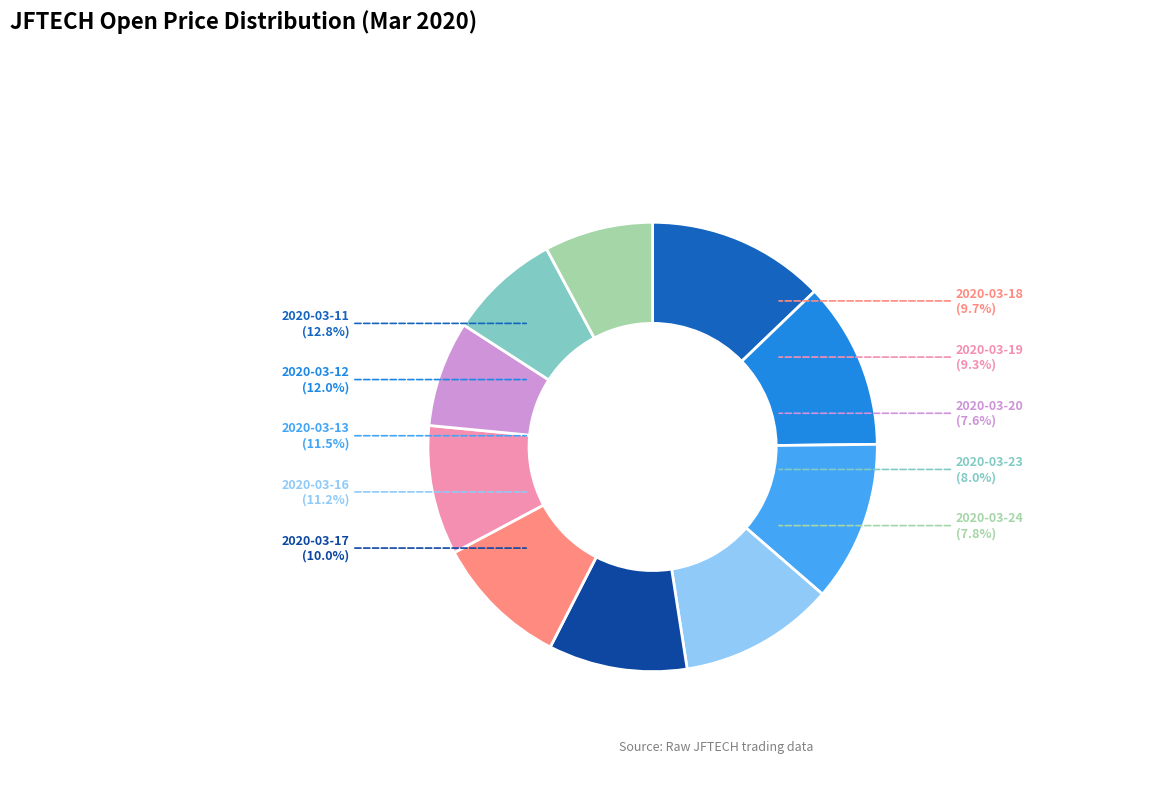

To the nearest percent, what is the difference between the 2020-03-16 and 2020-03-24 slice percentages?

3%